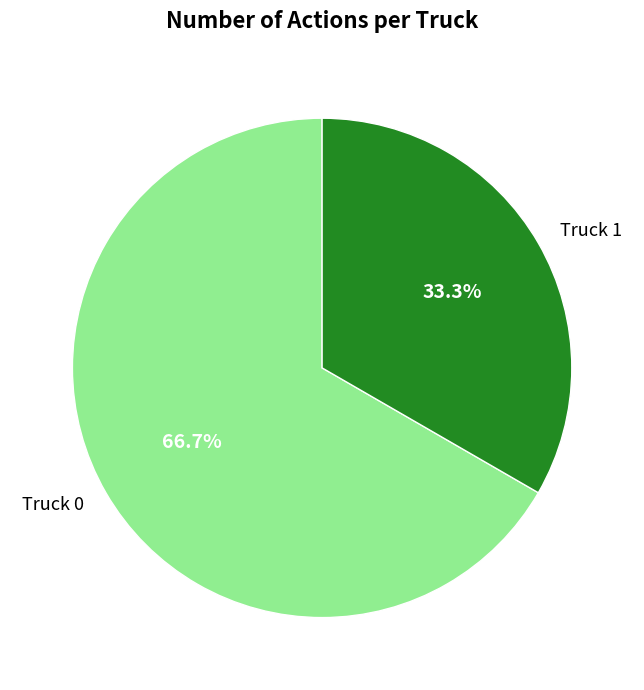

True or false: Truck 1 accounts for 33% of the total.

True